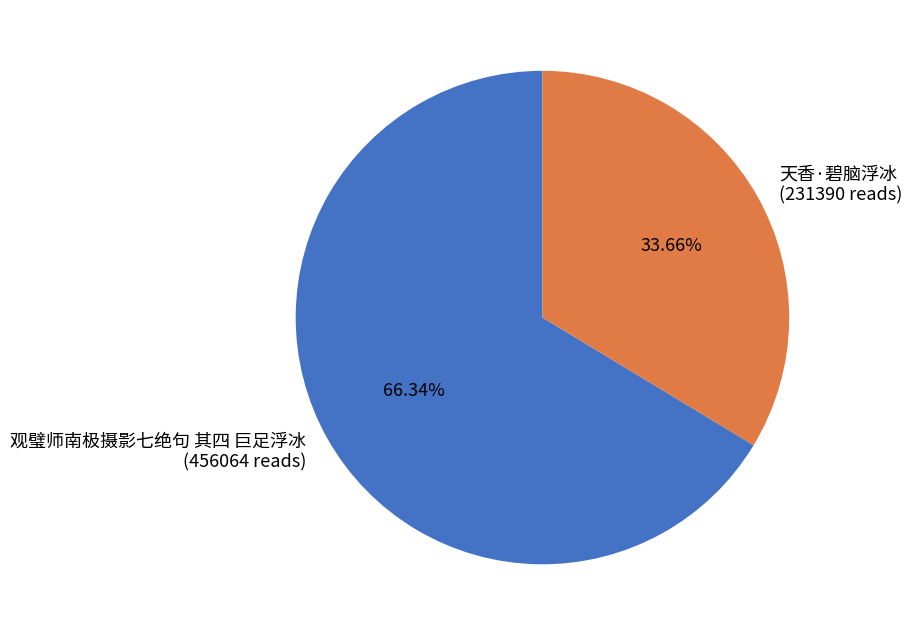

What is the largest slice in the pie chart?

观璧师南极摄影七绝句 其四 巨足浮冰